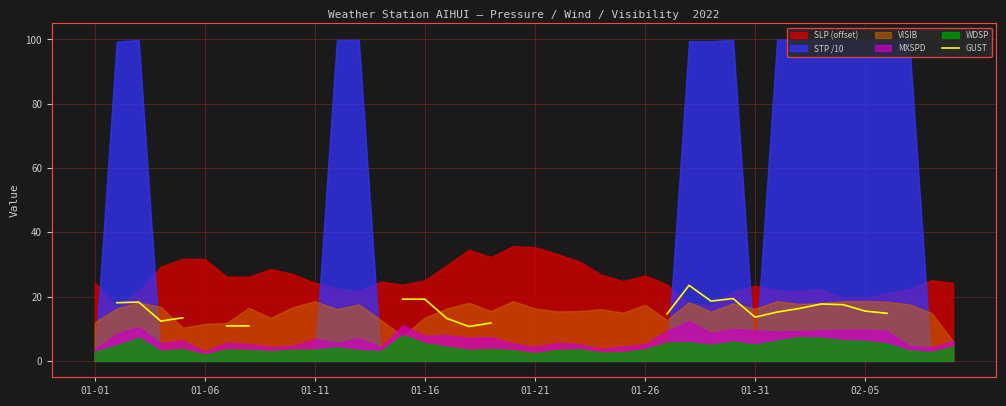

Approximately how many times larger is the value at 01-16 compared to 26?

0.8